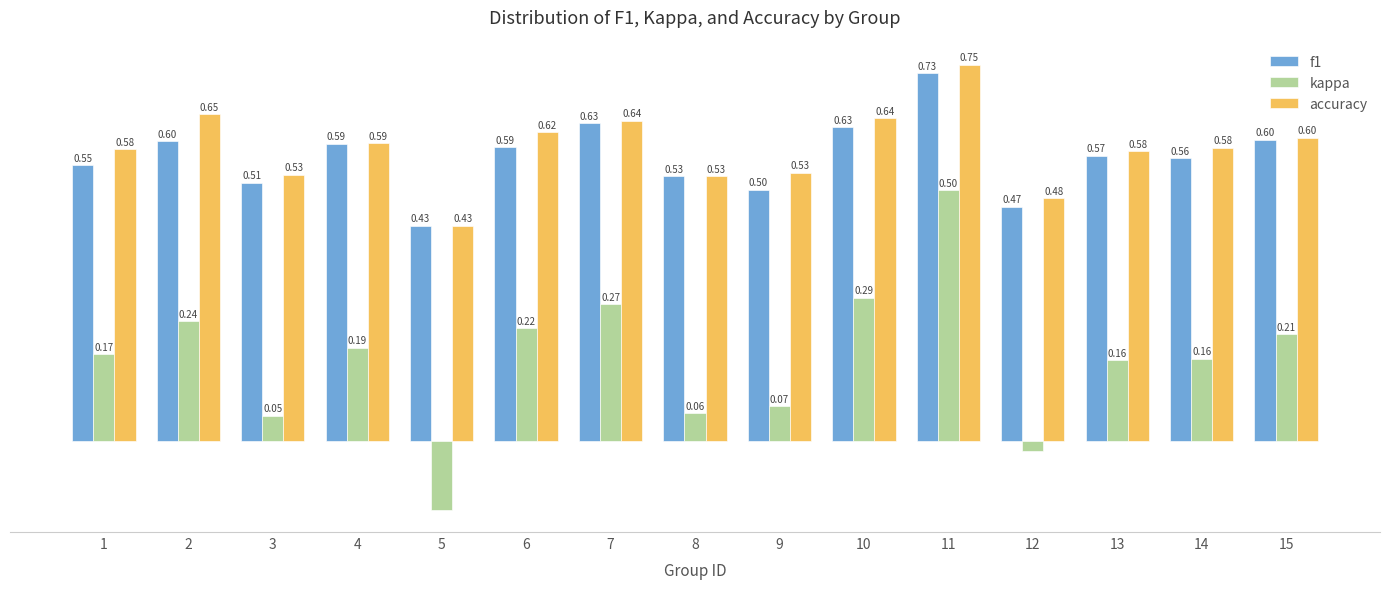

What are all the series names shown in the legend?

f1, kappa, accuracy